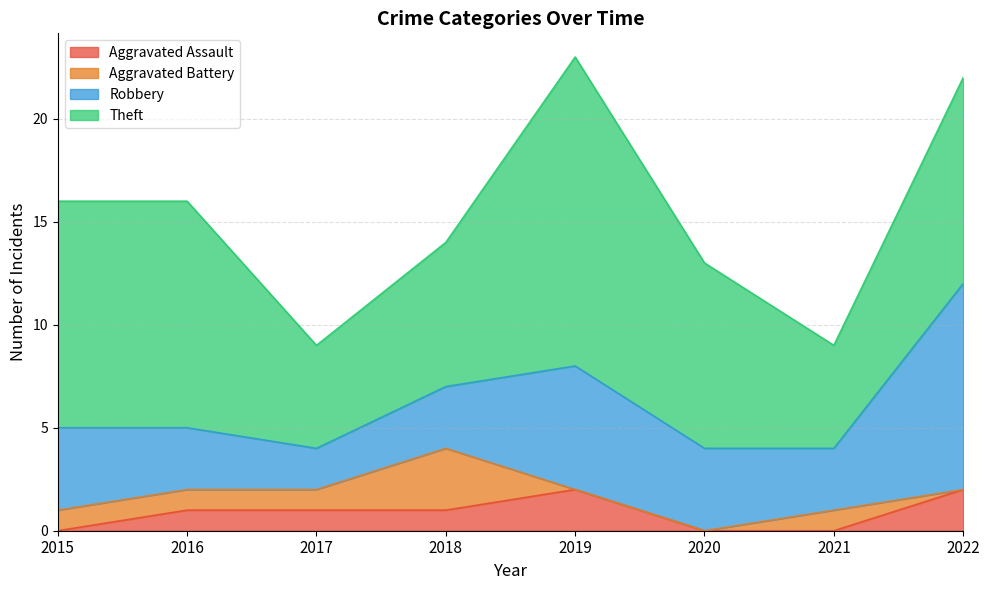

Where does the Robbery series first go above 4?

2019